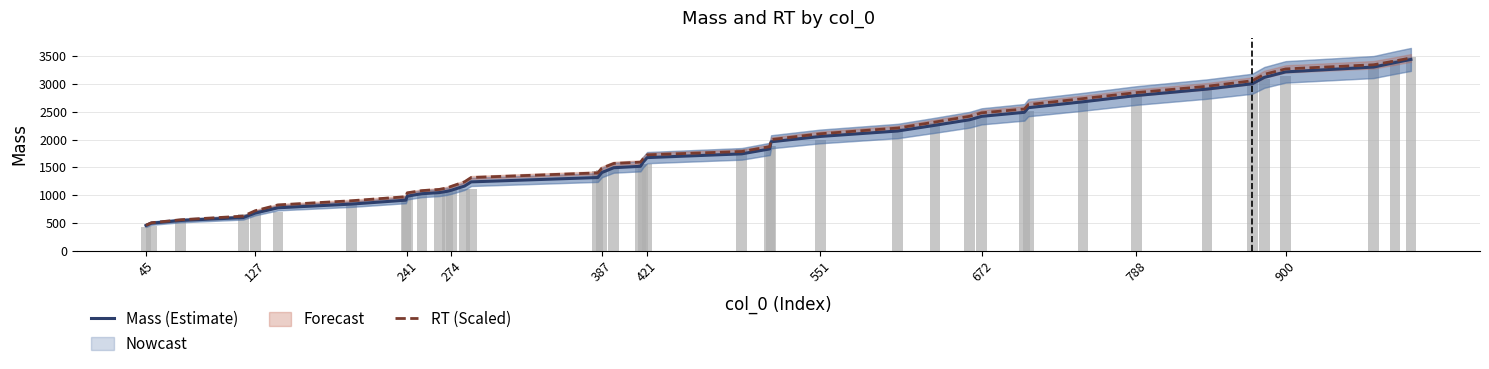

How many groups of bars are there?

40